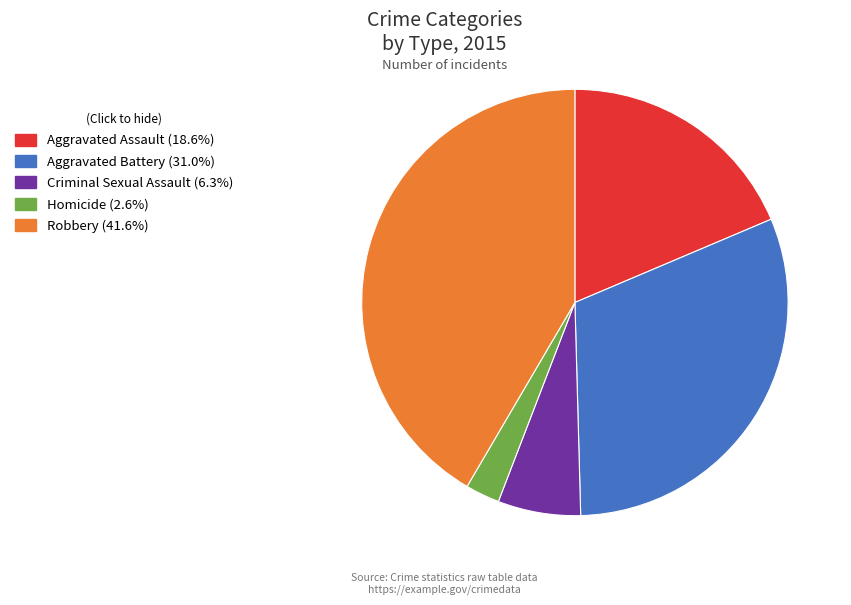

Approximately how many times larger is the value at Robbery (41.6%) compared to Homicide (2.6%)?

16.0